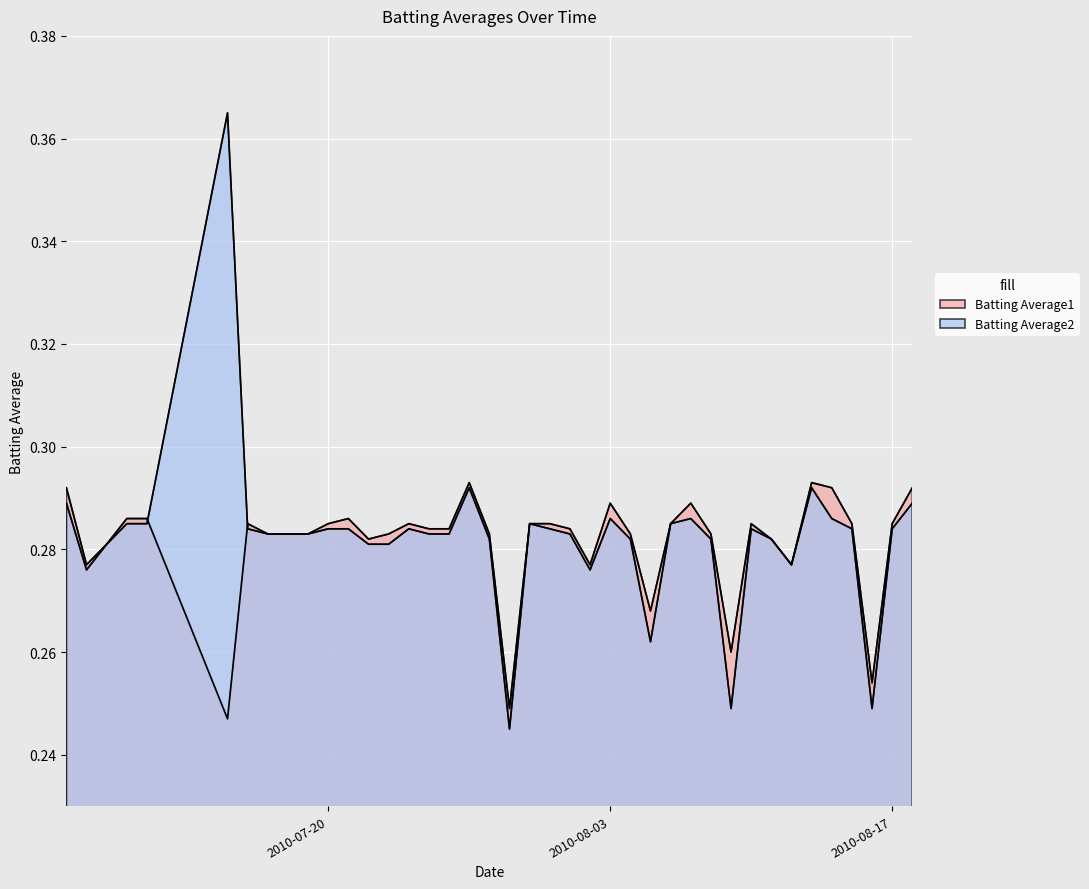

At which category does Batting Average2 reach its first local valley?

2010-07-08